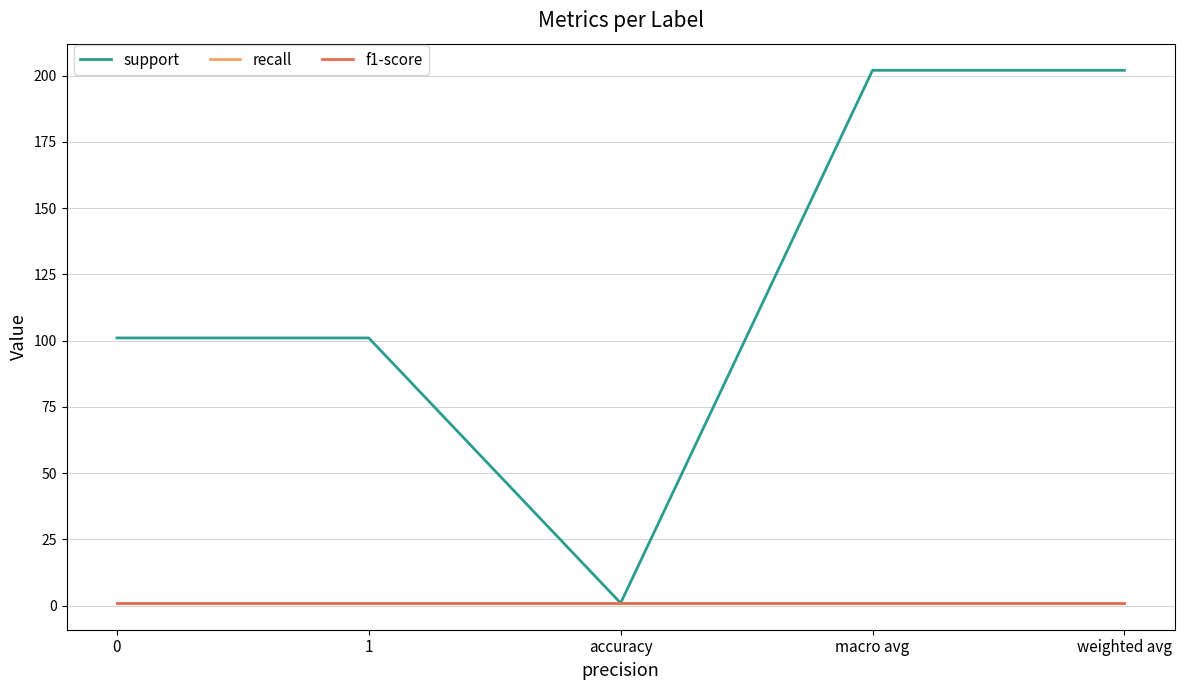

Does the chart have visible grid lines?

Yes